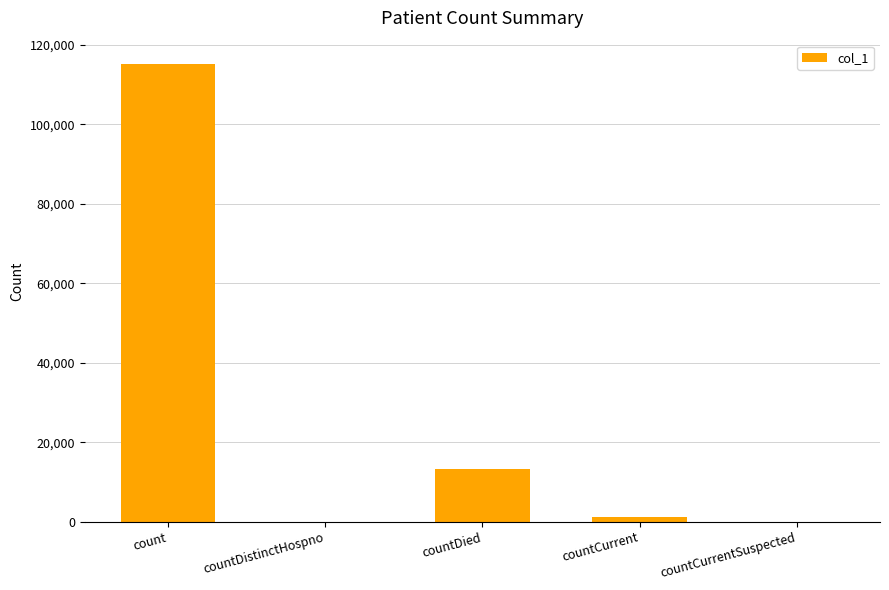

Is it true that the value at countDistinctHospno is -59894?

False